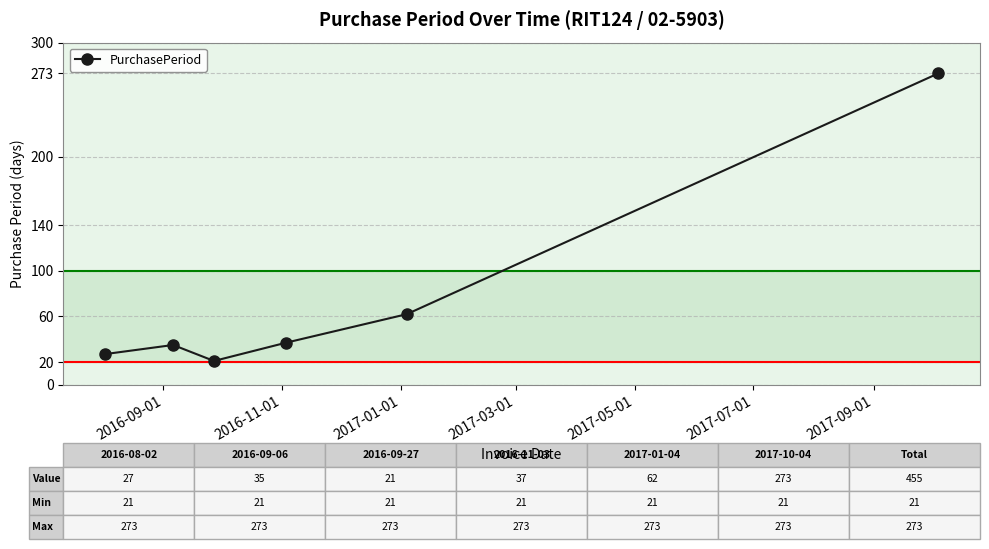

True or false: the data has more than 2 interior local peaks.

False